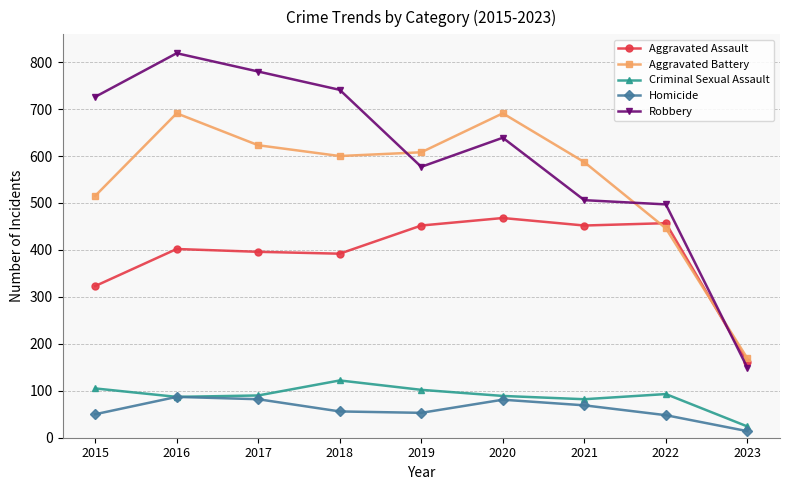

What is the difference between the maximum and minimum values in the Robbery series?

670